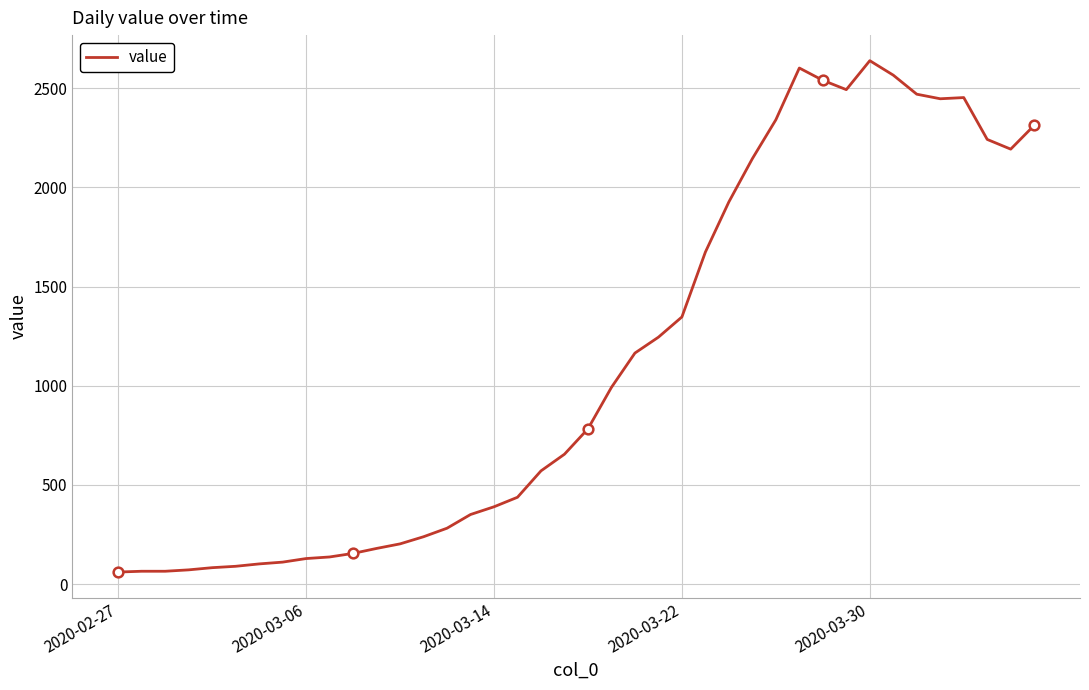

What is the maximum value shown in the chart?

2639